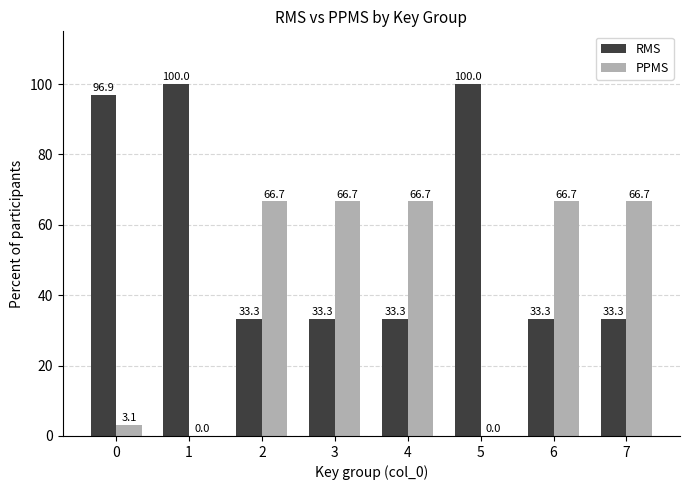

Which series has the largest total across all categories?

RMS